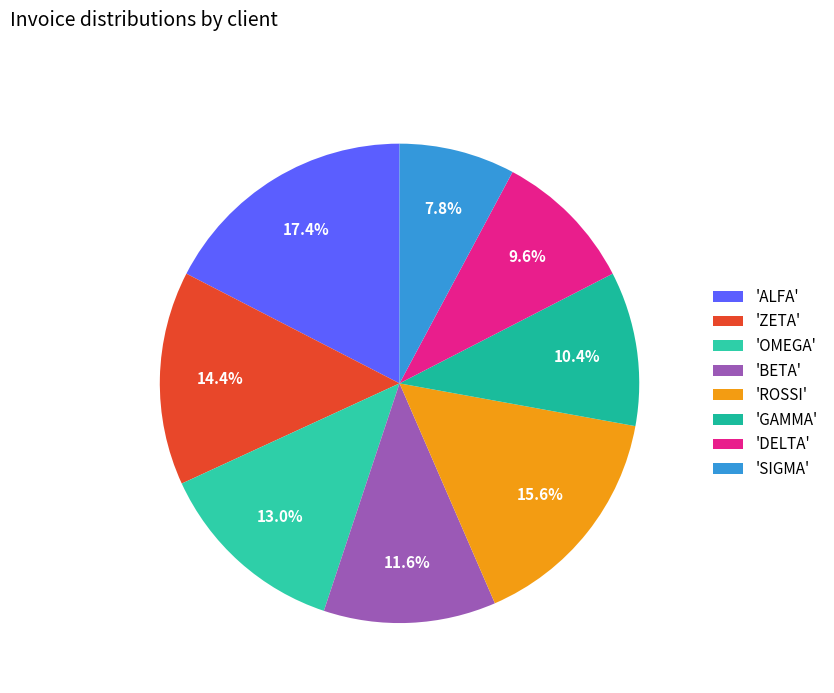

How many segments does this pie chart have?

8